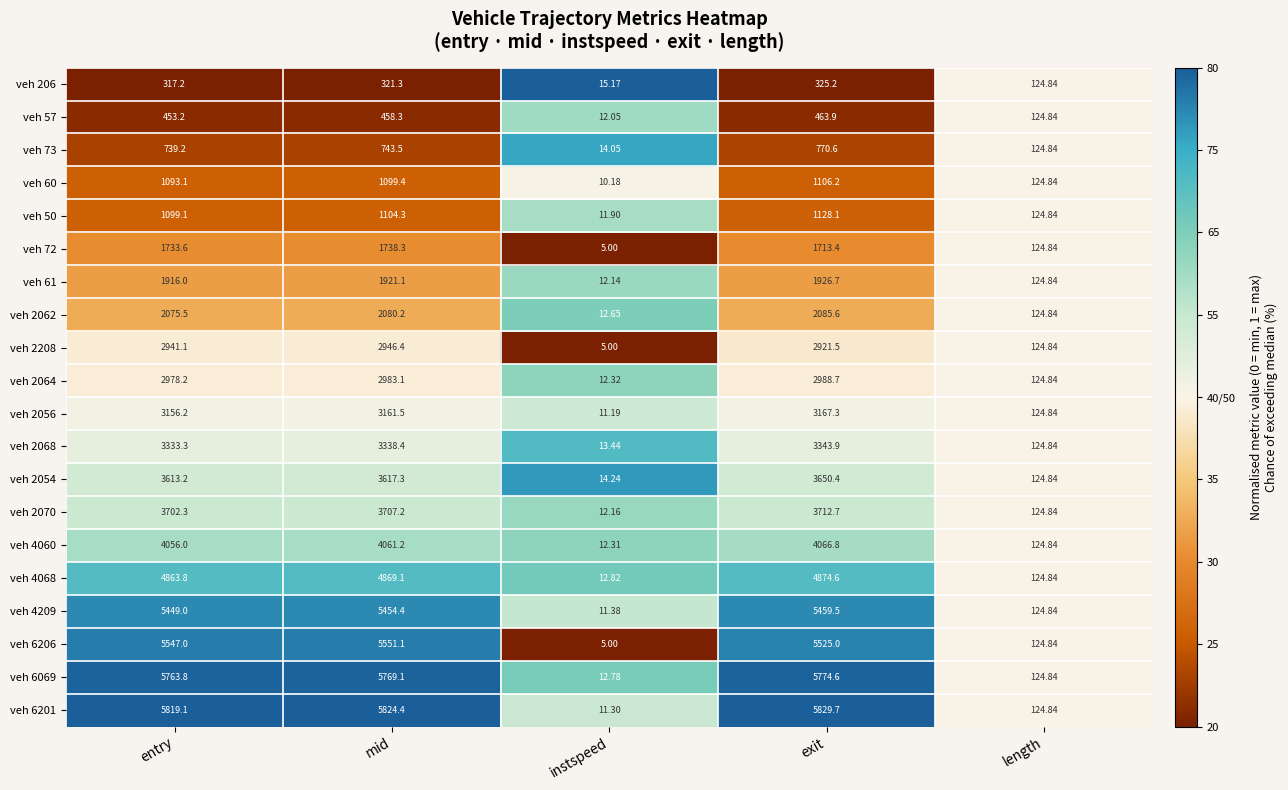

At which label is veh 61 closest to 969?

length